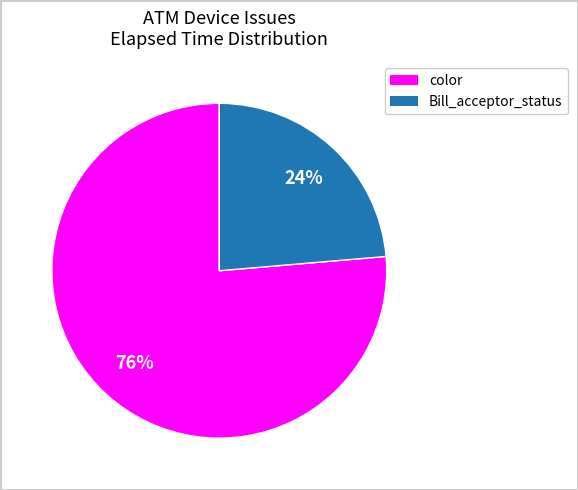

Does any single category account for the majority?

Yes